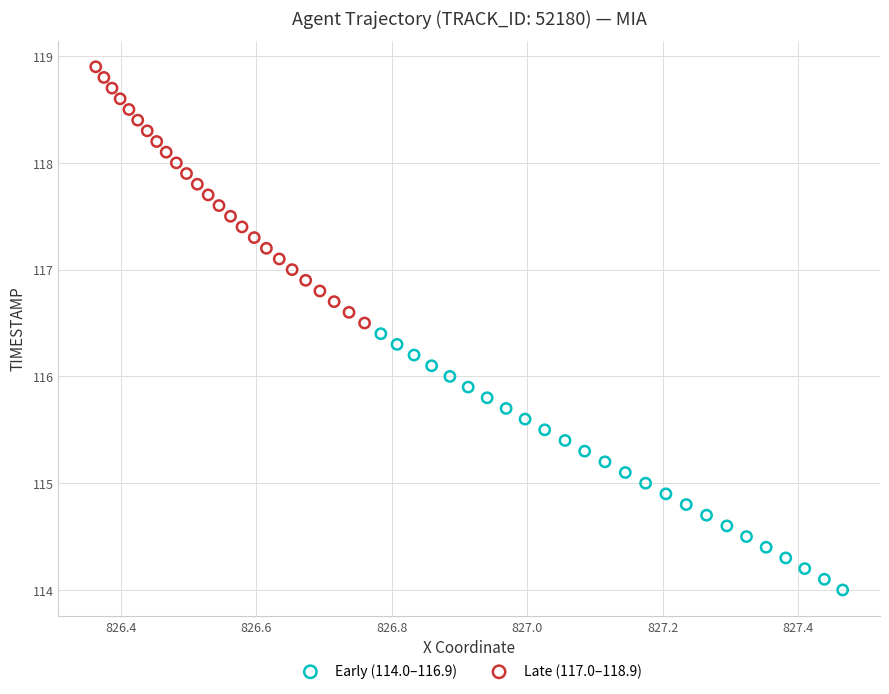

What are all the series names shown in the legend?

Early (114.0–116.9), Late (117.0–118.9)